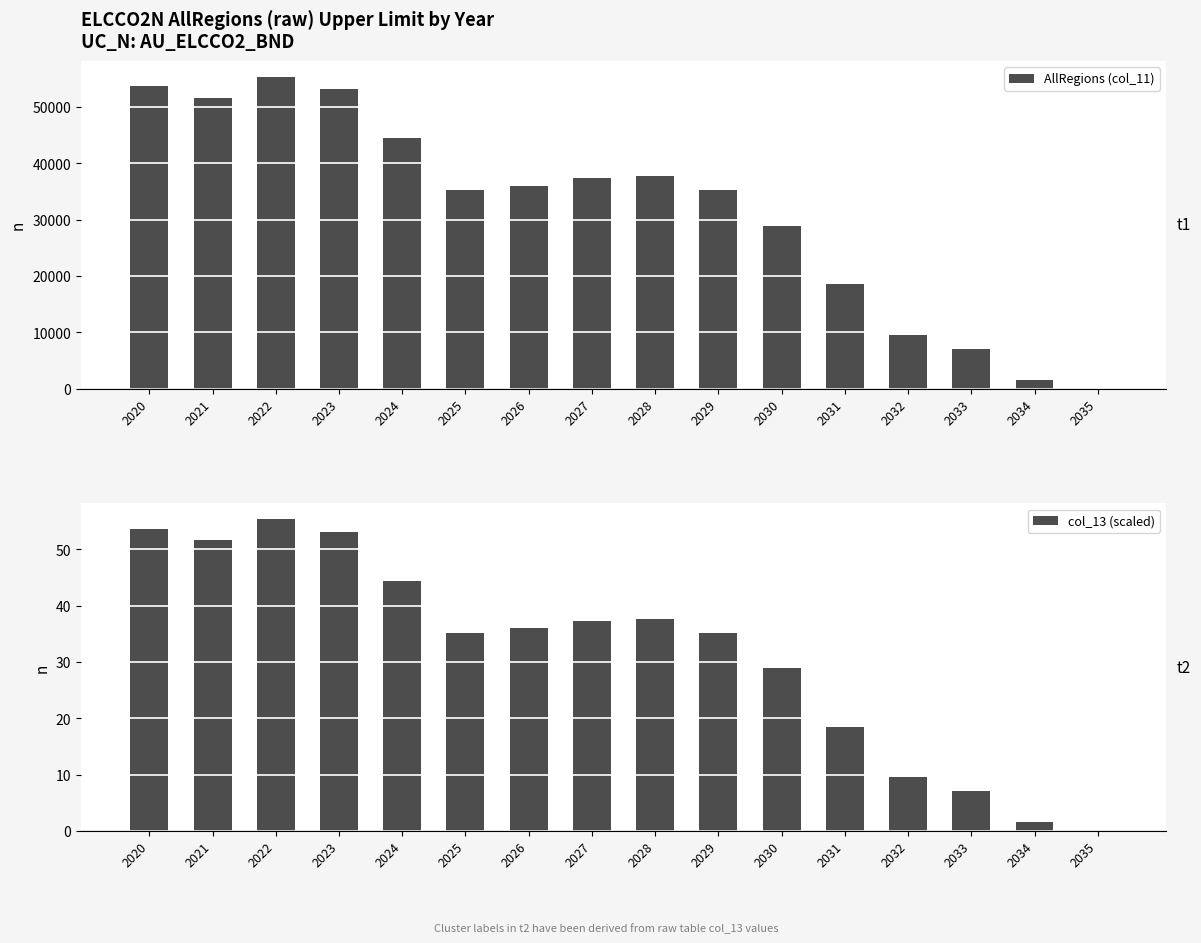

What is the value of the AllRegions (col_11) bar at the 14th from the left?

7082.7